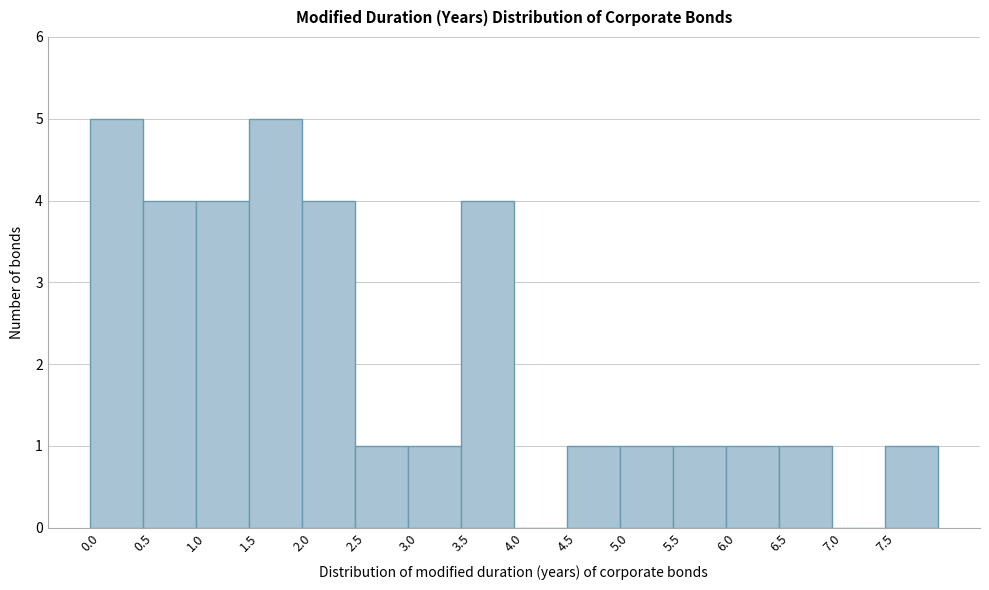

Reading left to right, list every bar in this chart as the range it spans on the x-axis followed by its height. The values are not printed on the chart, so give them approximately, as read against the axis.

0.0 to 0.5: 5
0.5 to 1.0: 4
1.0 to 1.5: 4
1.5 to 2.0: 5
2.0 to 2.5: 4
2.5 to 3.0: 1
3.0 to 3.5: 1
3.5 to 4.0: 4
4.0 to 4.5: 0
4.5 to 5.0: 1
5.0 to 5.5: 1
5.5 to 6.0: 1
6.0 to 6.5: 1
6.5 to 7.0: 1
7.0 to 7.5: 0
7.5 to 8.0: 1